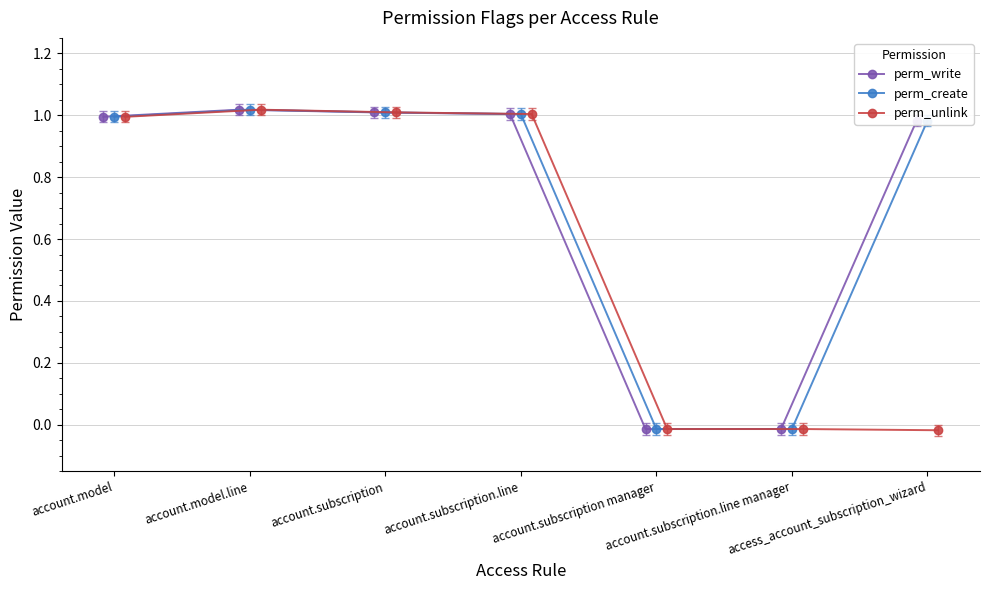

Reading left to right, extract all data points from this chart.

perm_write: 1.0	1.0	1.0	1.0	-0.0	-0.0	1.0
perm_create: 1.0	1.0	1.0	1.0	-0.0	-0.0	1.0
perm_unlink: 1.0	1.0	1.0	1.0	-0.0	-0.0	-0.0